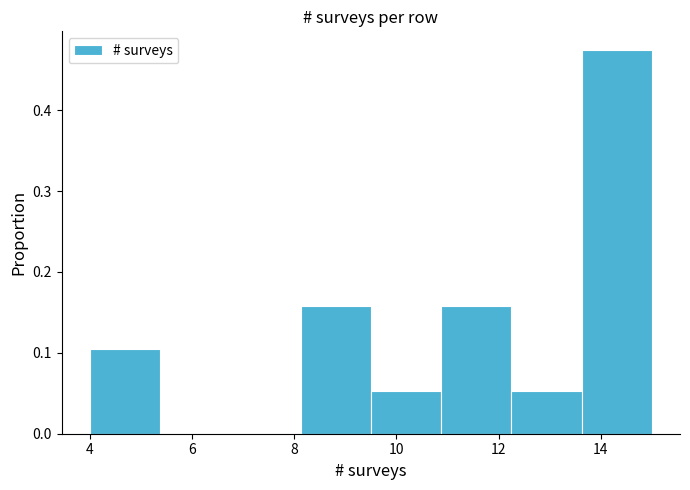

Over which range of the x-axis is the bar tallest?

13.6 to 15.0